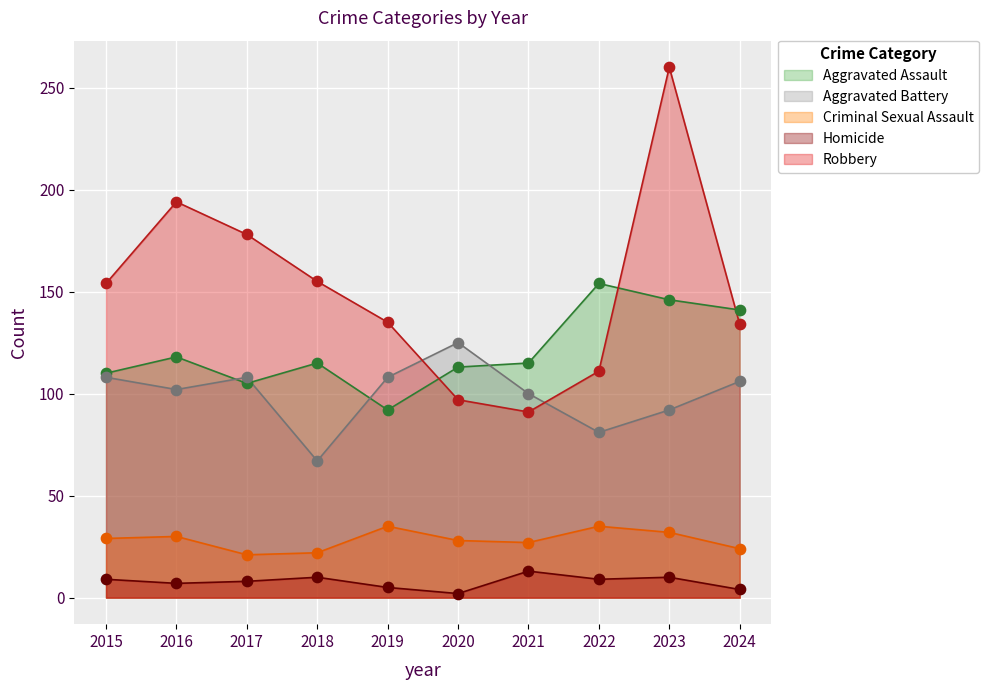

At which category is the sum across all series the highest?

2023